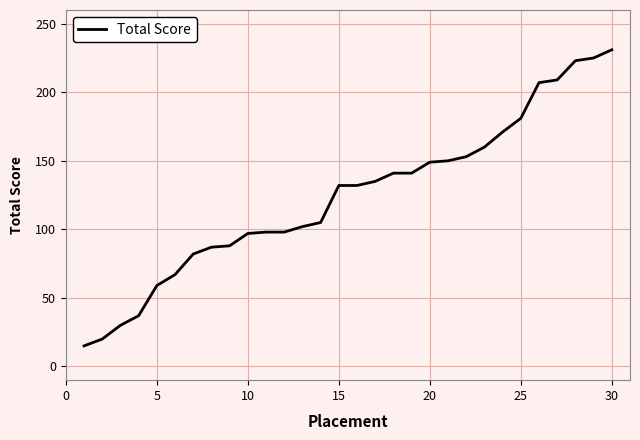

How many series are shown in this chart?

1